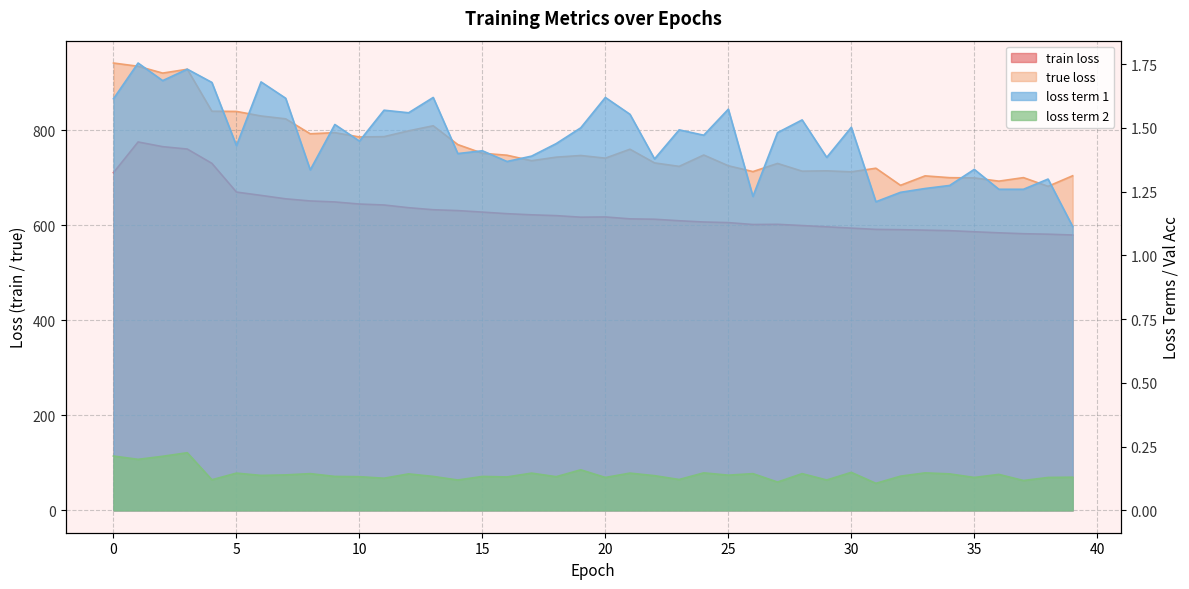

Read the loss term 1 value at 34.

1.3